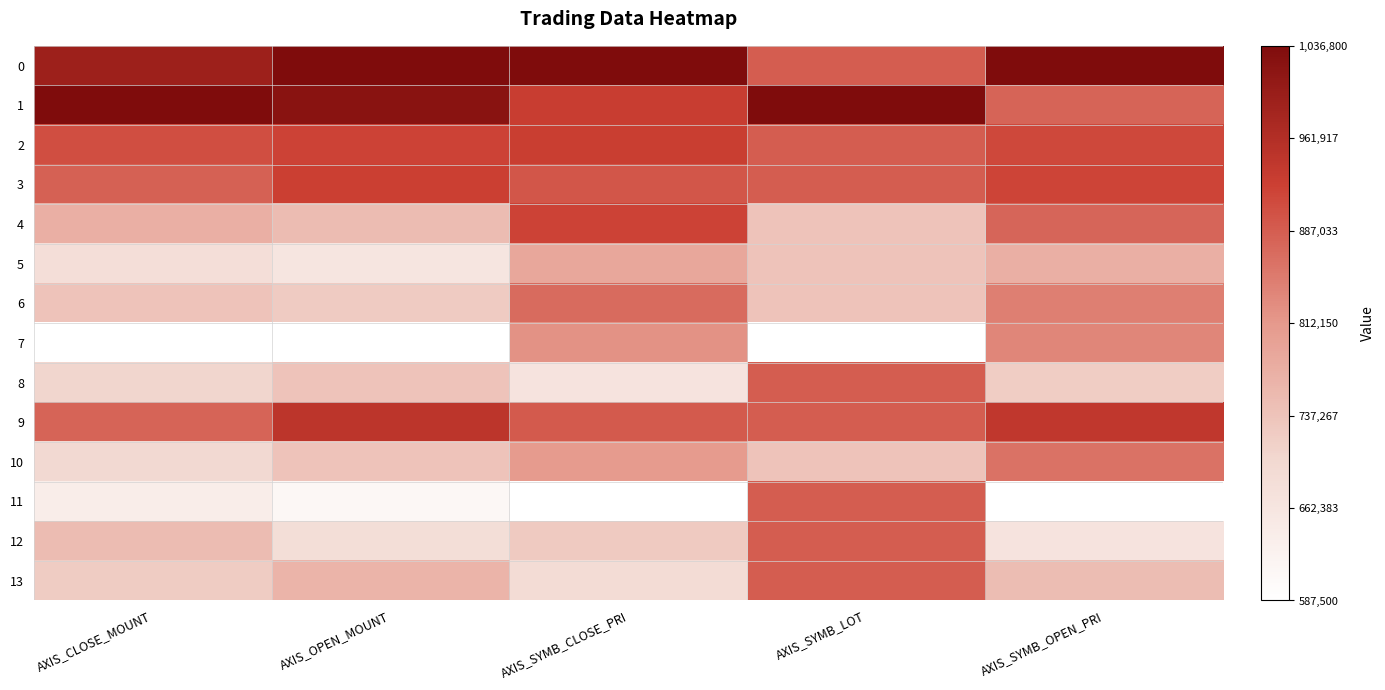

Which series has the widest spread of values?

11